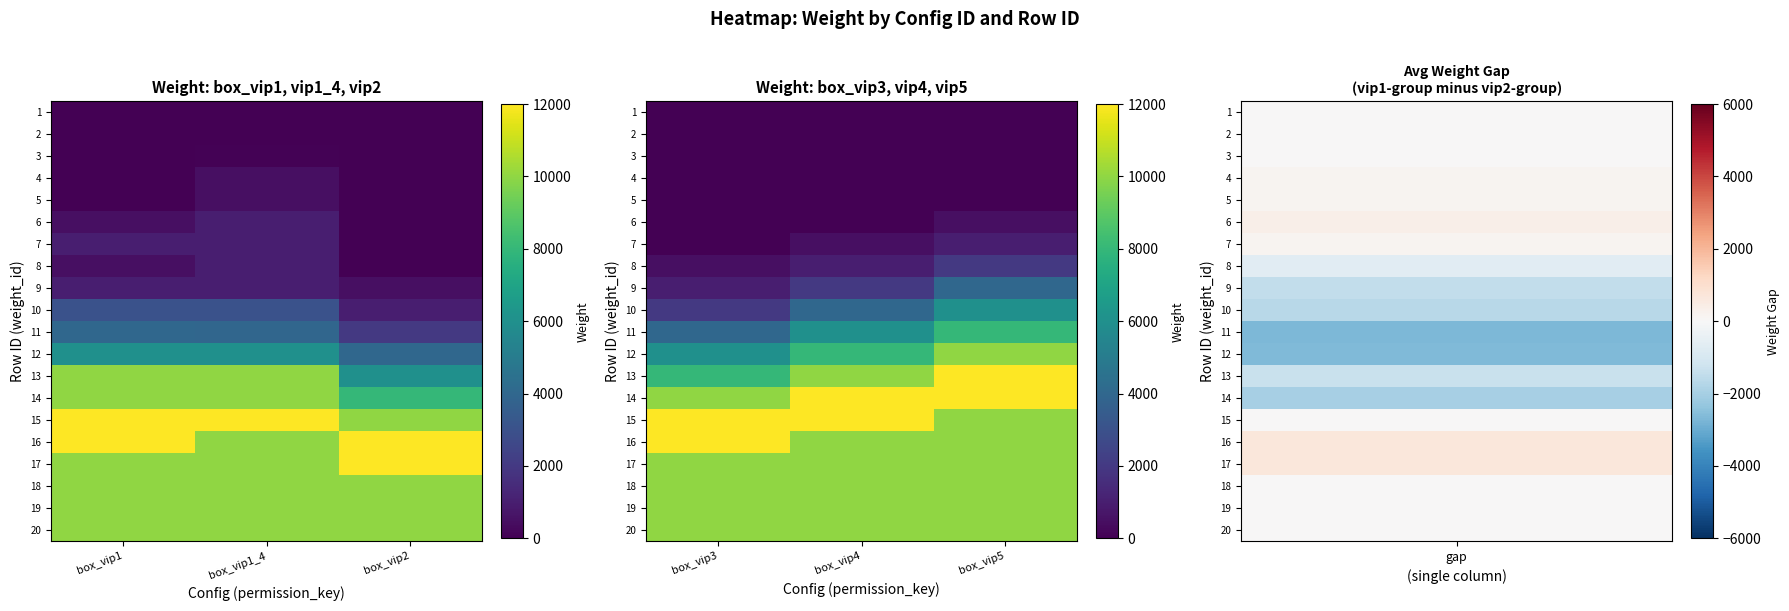

At how many categories does at least one series exceed 10472?

3